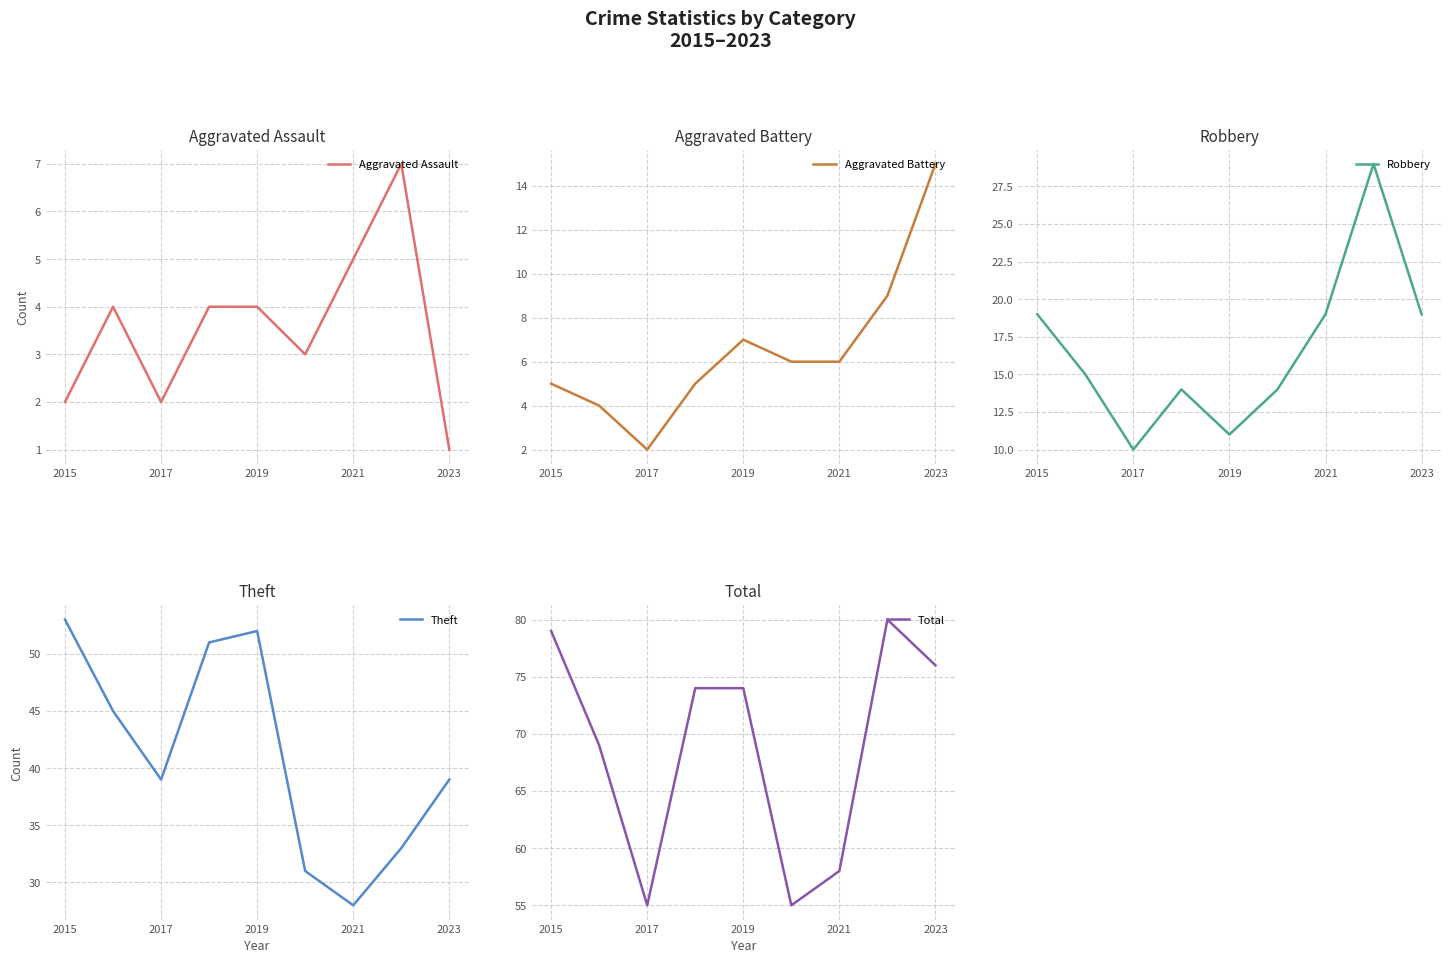

What is the difference between the maximum and second lowest values in the Total series?

25